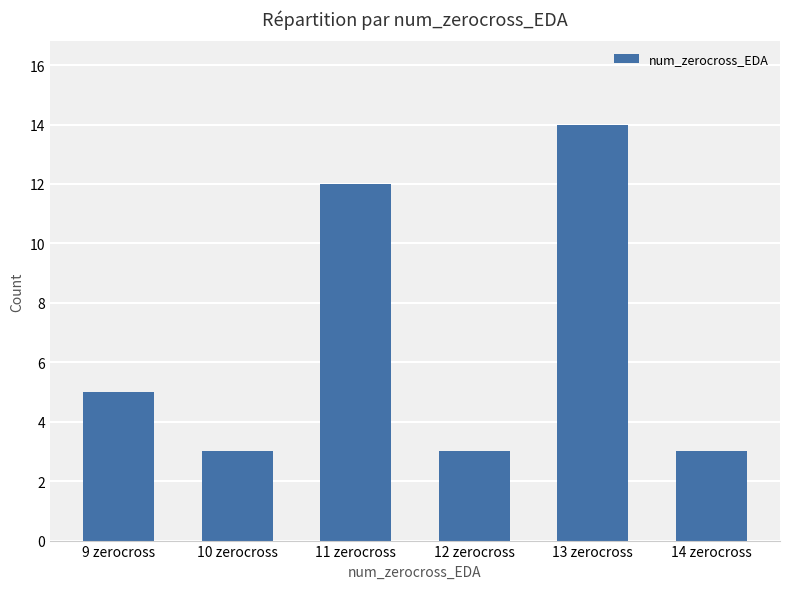

What is the label of the 1st bar from the right?

14 zerocross